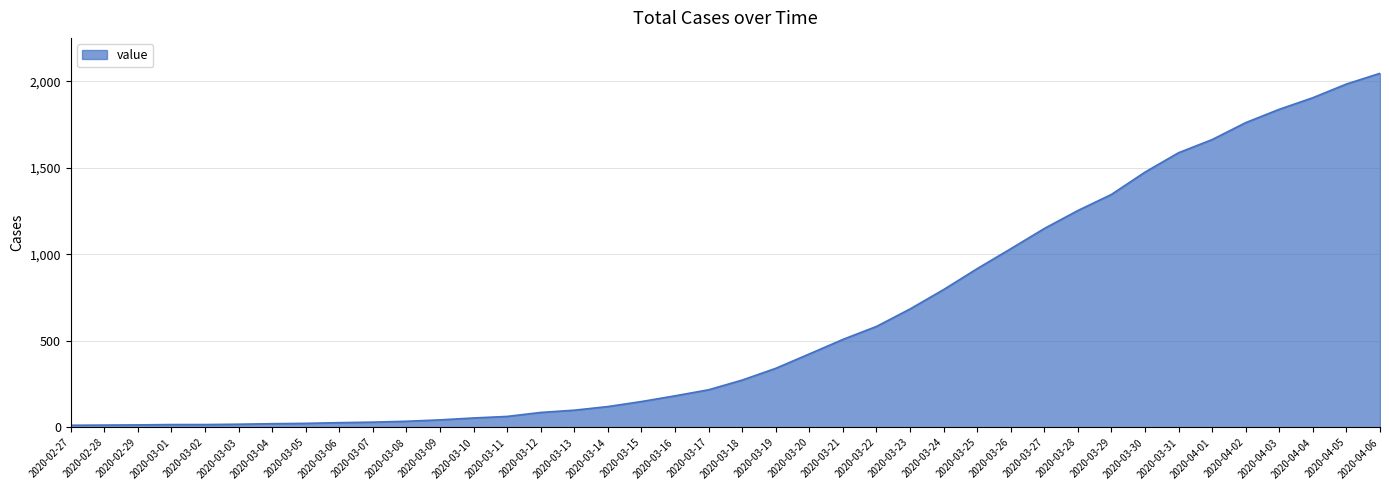

The value at 2020-03-21 is 509. True or false?

True